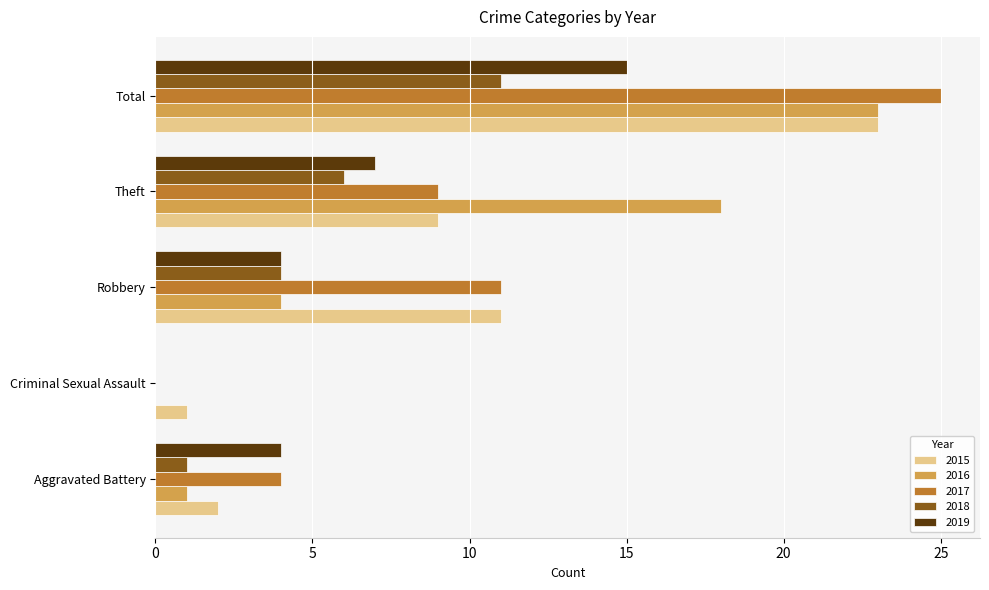

Between Criminal Sexual Assault and Theft, which series saw the biggest shift?

2016